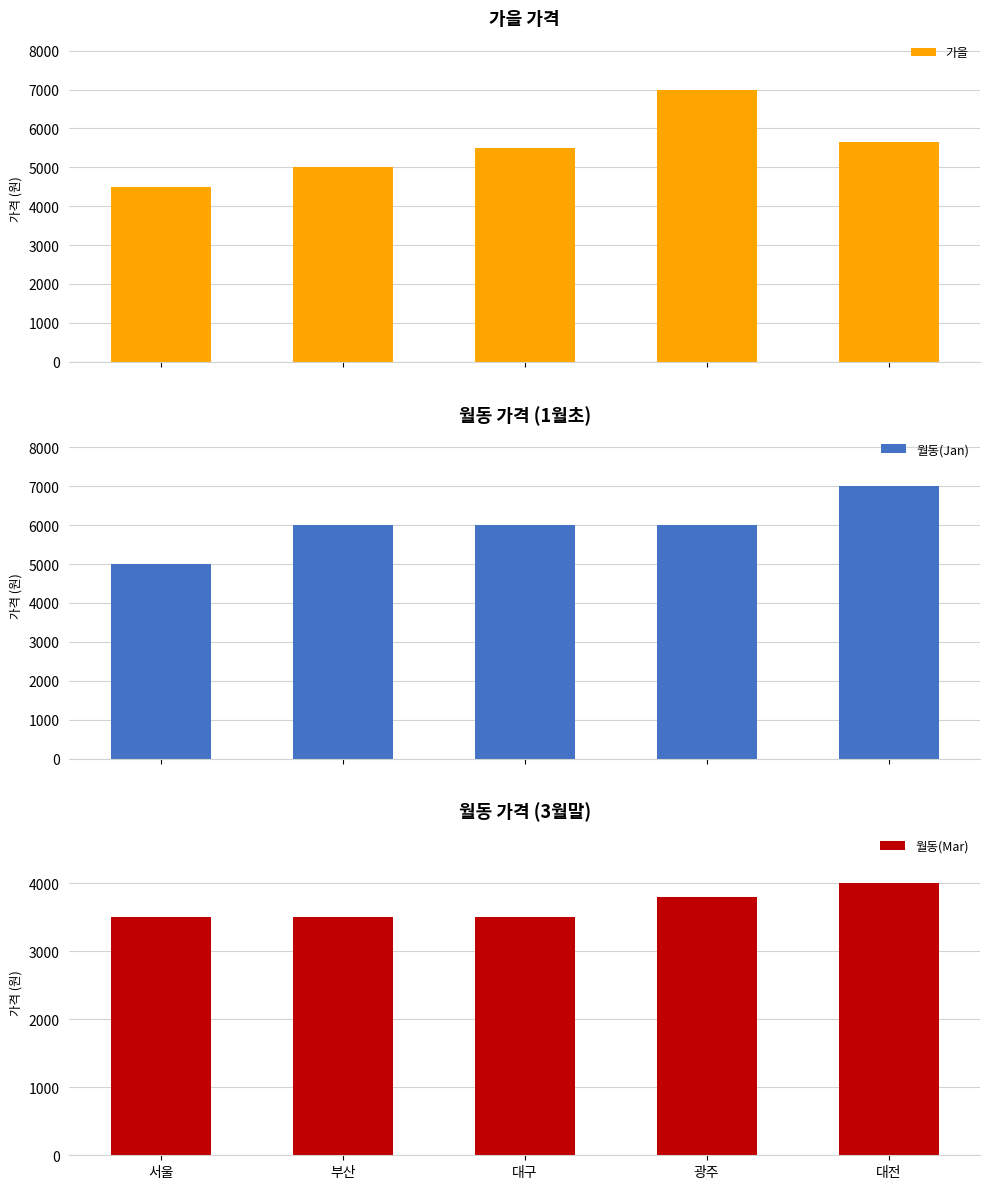

What are all the series names shown in the legend?

가을, 월동(Jan), 월동(Mar)